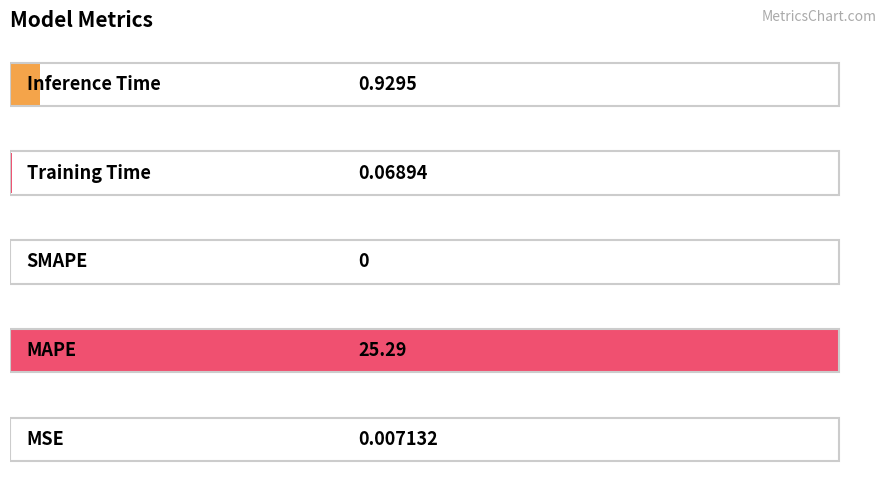

Are the bars horizontal?

Yes